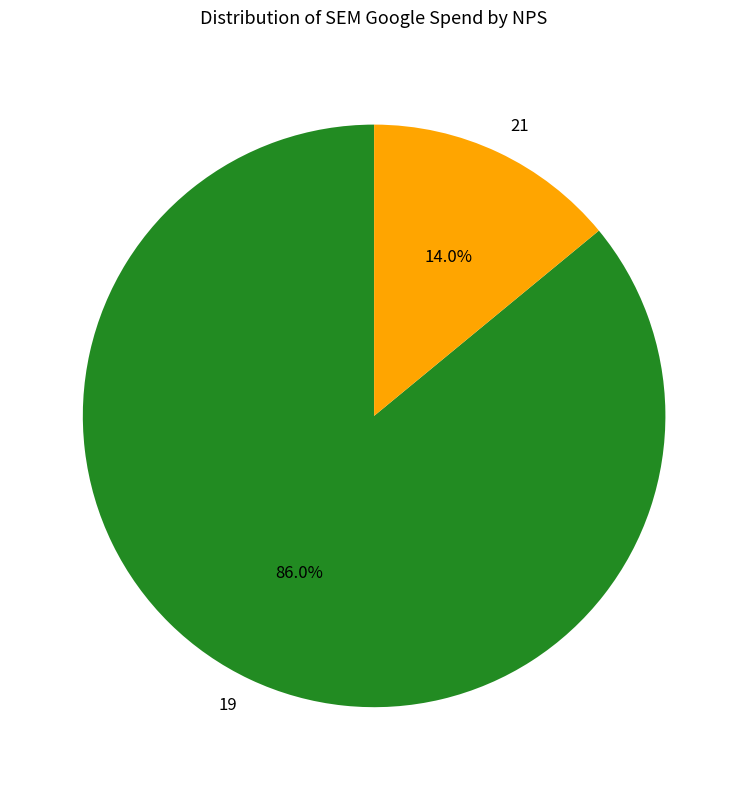

Does 19 represent more than half of the total?

Yes